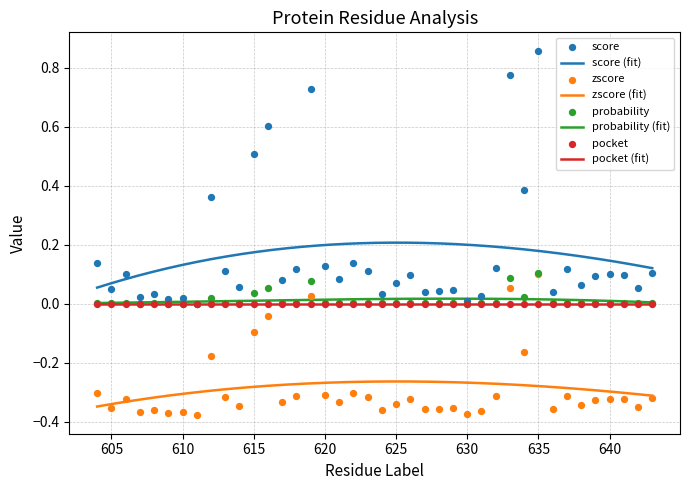

Which series reaches the maximum Y coordinate?

score